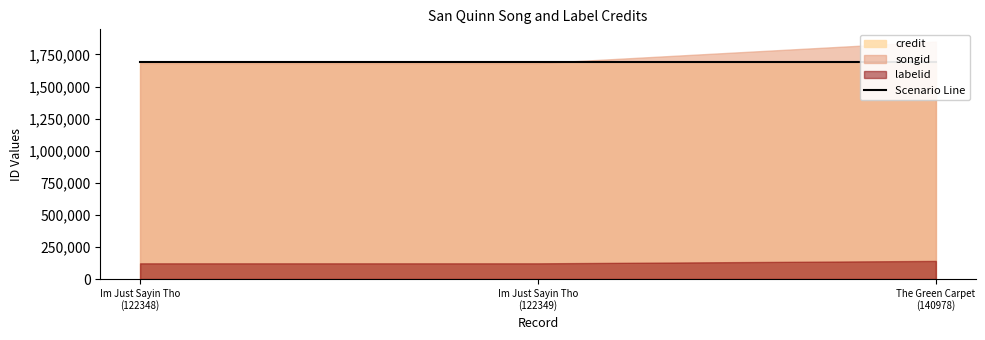

Between Im Just Sayin Tho (122349) and The Green Carpet Treatment (140978), which series saw the biggest shift?

songid